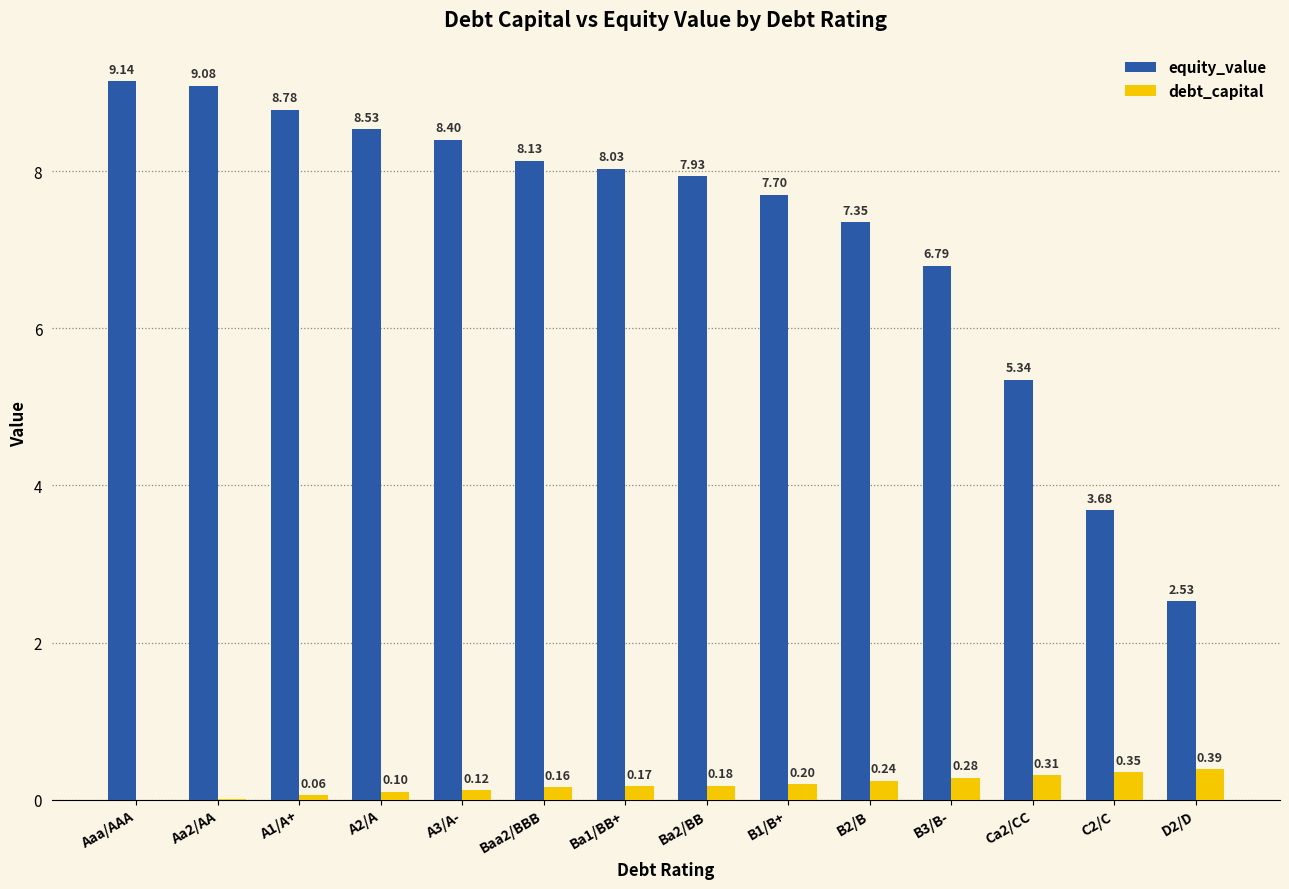

The value of equity_value at Ba1/BB+ is 8.0. True or false?

True